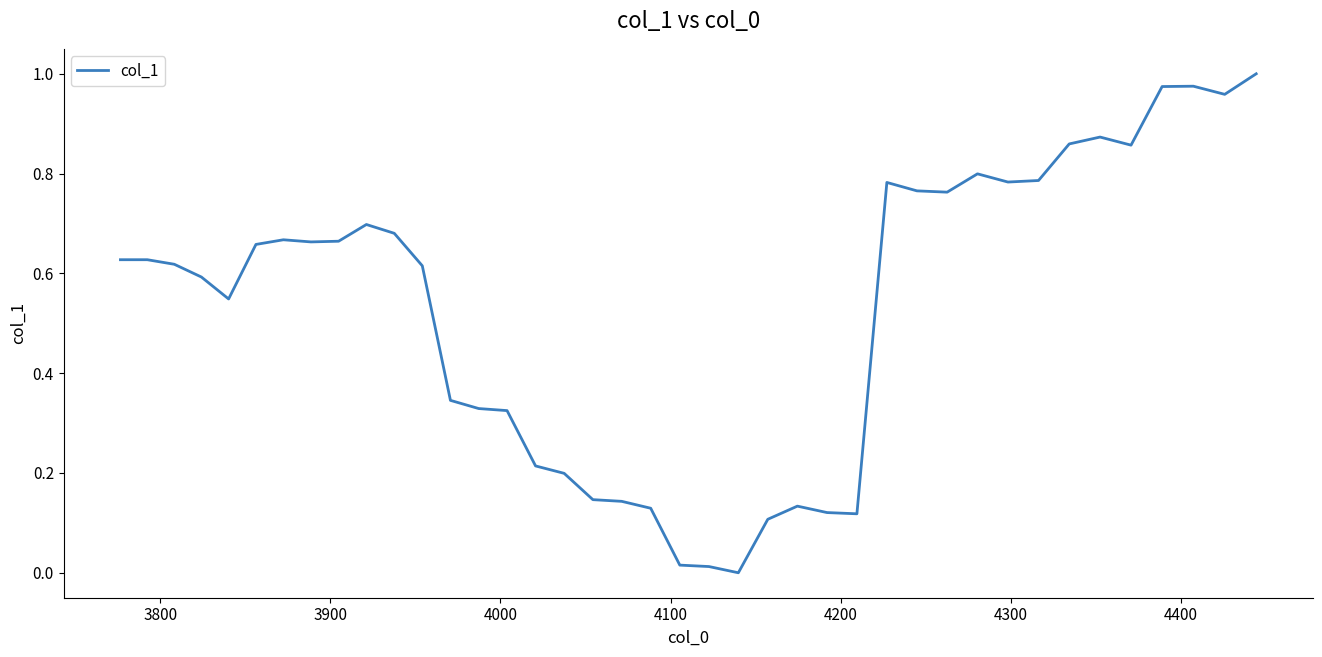

How many lines are shown in the chart?

1